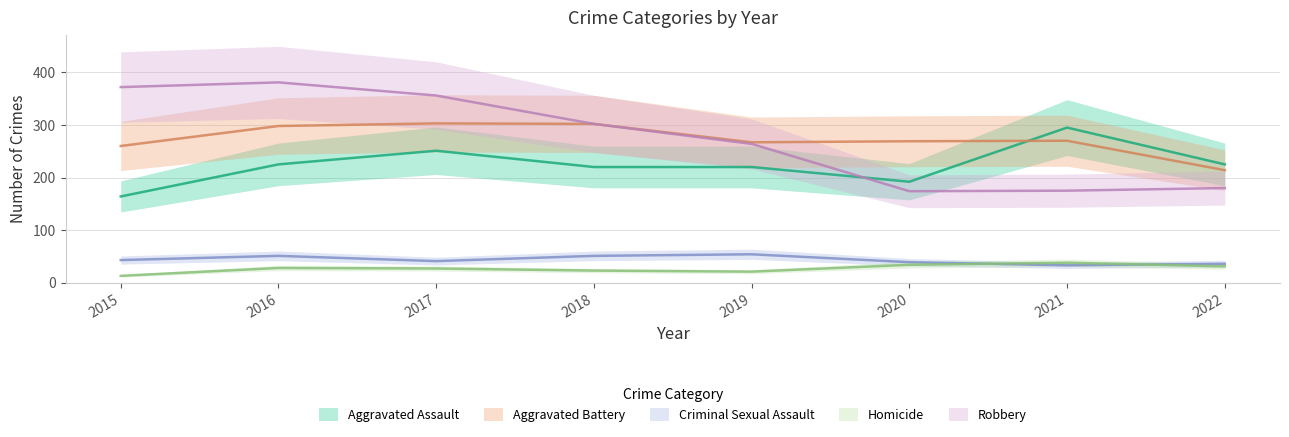

How many distinct data groups are displayed?

5